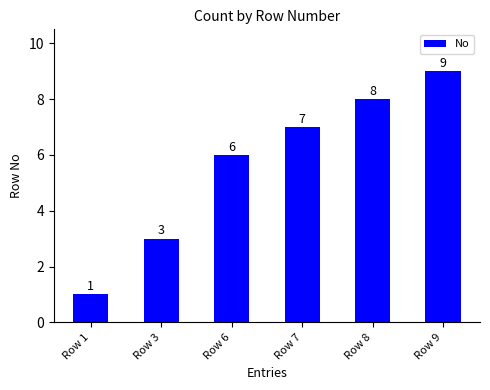

How many values are between 3 and 8?

4